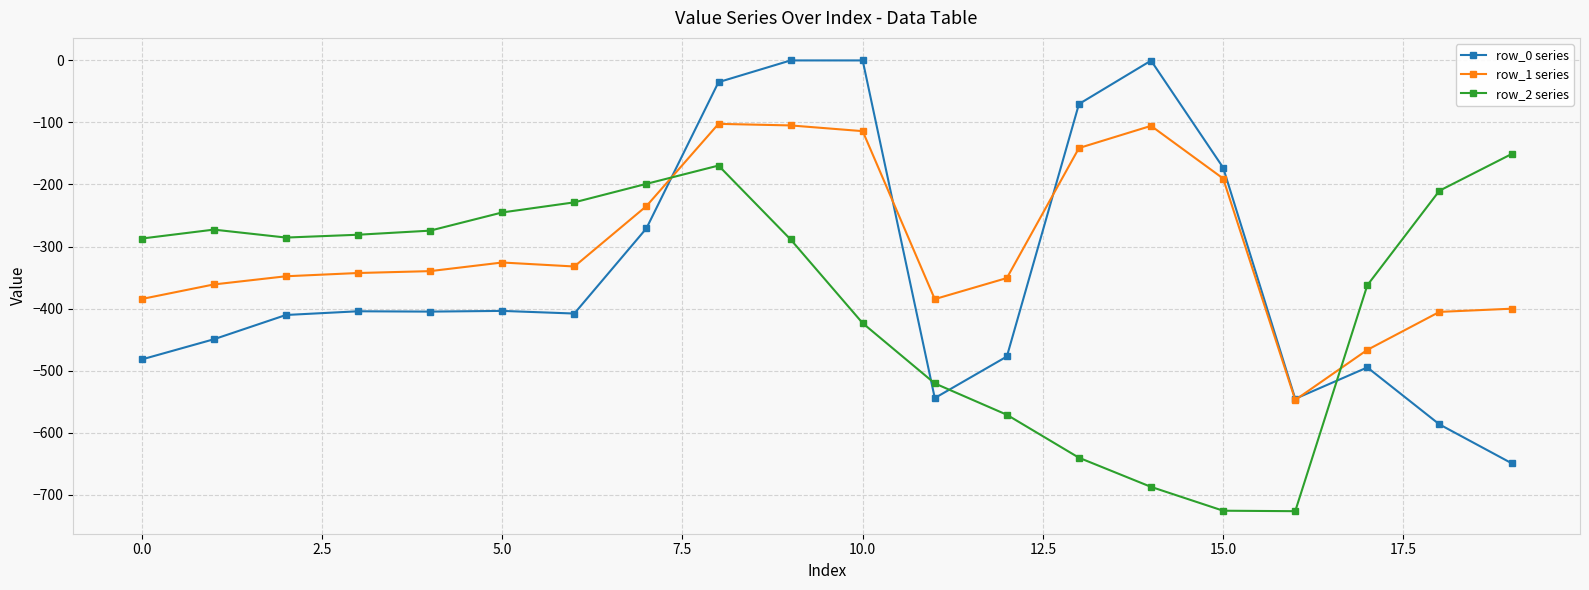

Which series has the largest total across all categories?

row_1 series